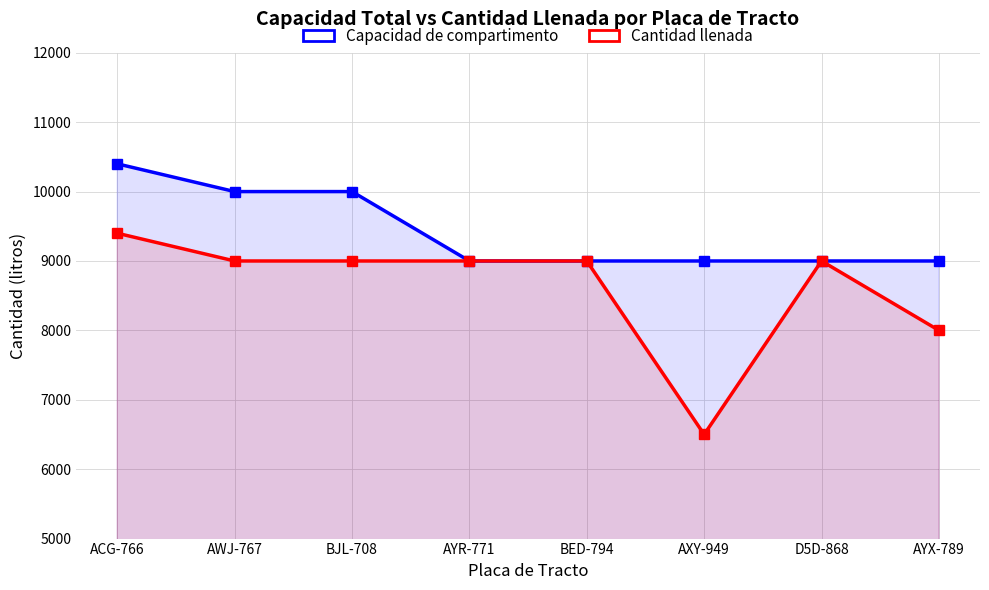

At how many categories does at least one series exceed 7551?

8